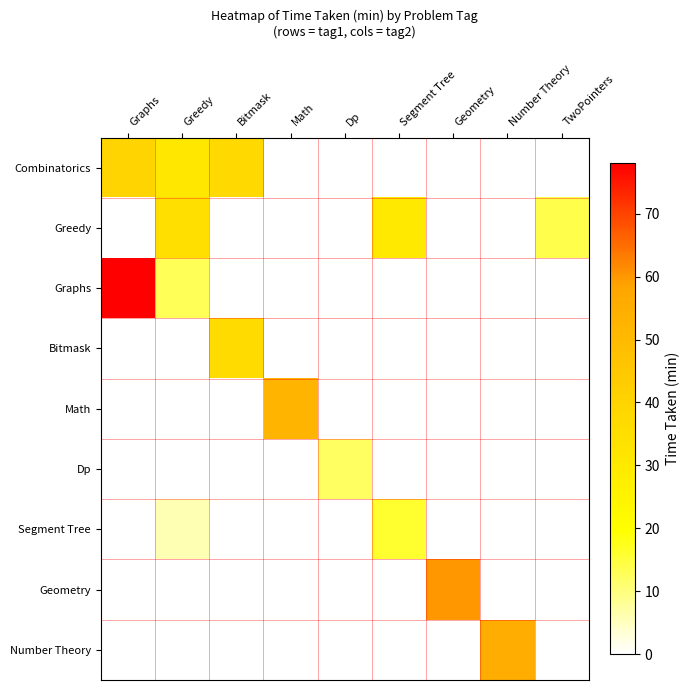

At which category is the sum across all series the highest?

Graphs